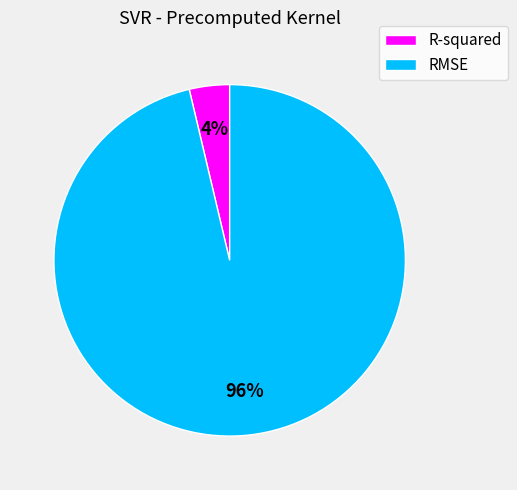

Which has a higher value, R-squared or RMSE?

RMSE